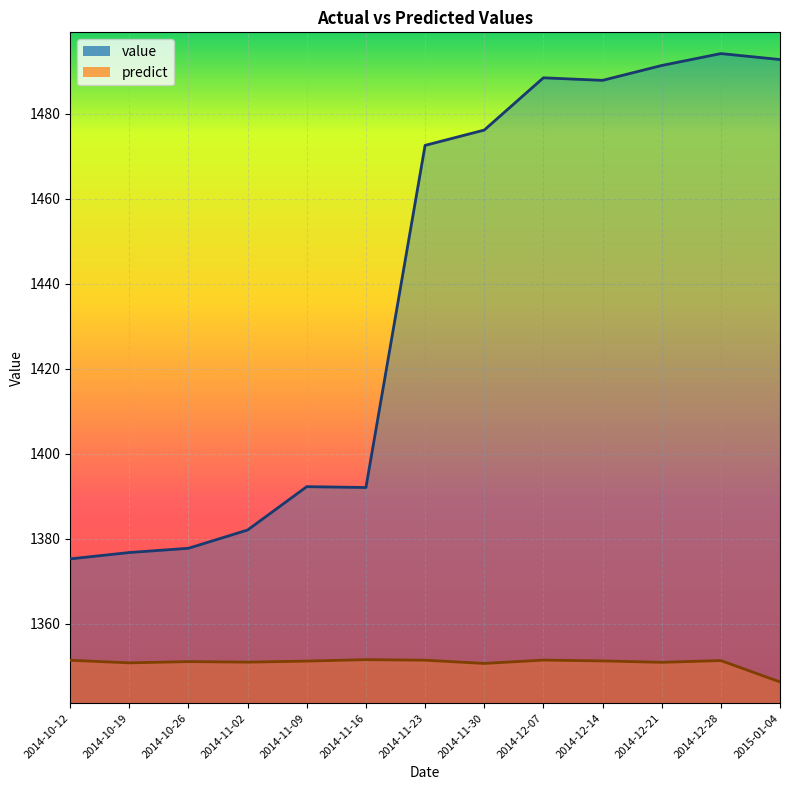

What is the value of the predict point at the 5th from the left?

1351.3